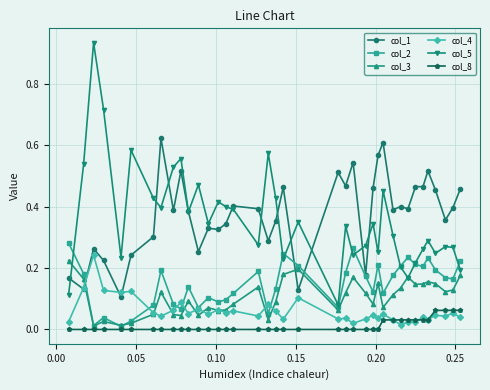

Which series has the widest spread of values?

col_5